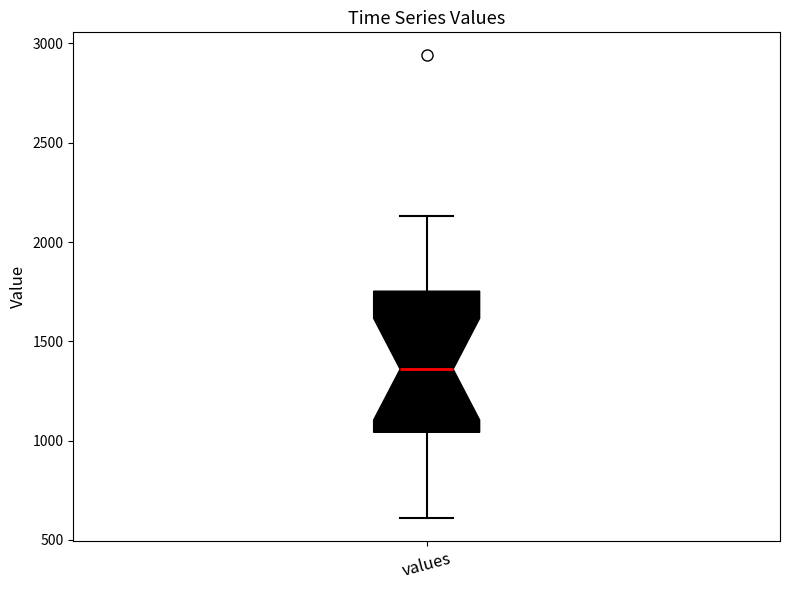

Transcribe this box plot: give where the median line is, the range the box spans, and where the two whiskers end, as read against the y-axis. The values are not printed on the chart, so give them approximately, as read against the axis.

median 1350, box 1050 to 1750, whiskers 600 to 2150